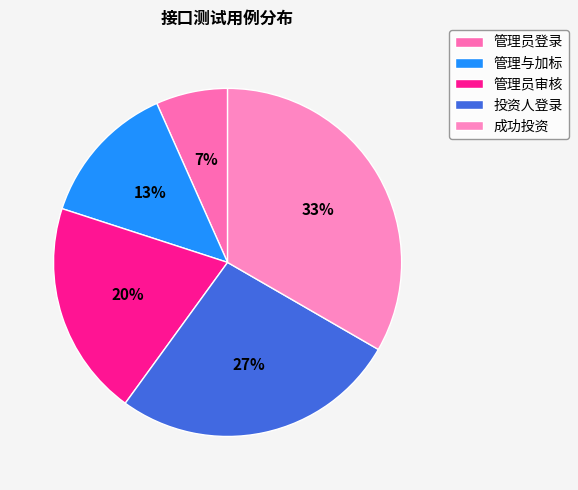

To the nearest percent, what is the average slice percentage?

20%